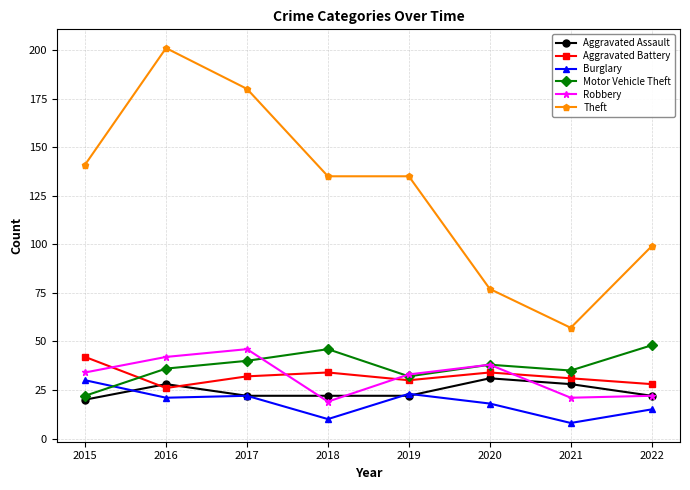

What is the value of the Burglary point at the 1st from the left?

30